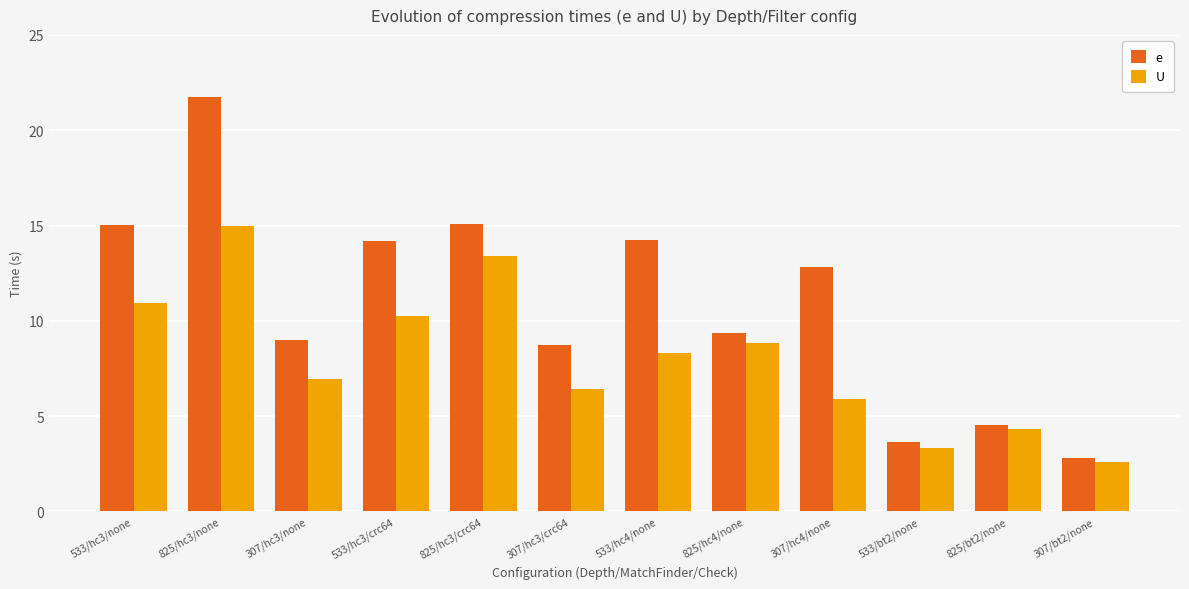

What is the sum of all e values?

131.2